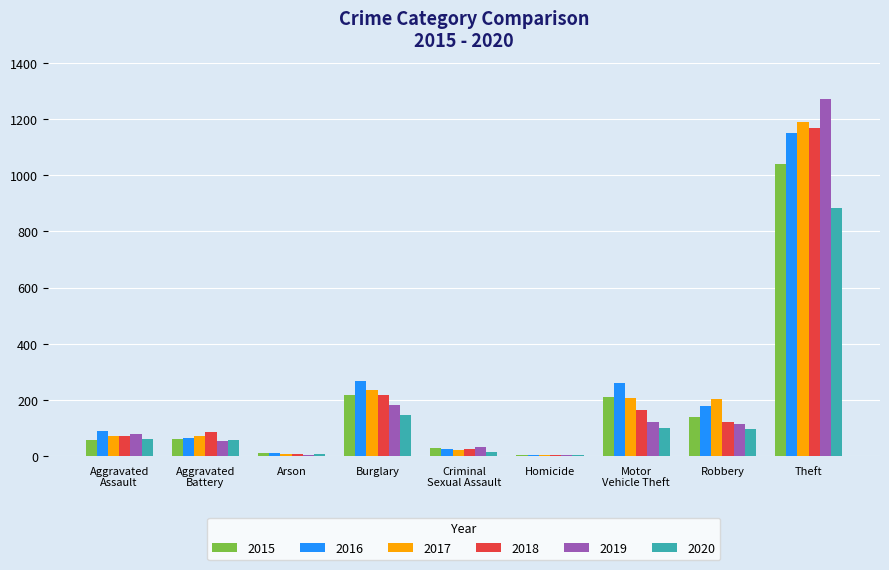

At which label is 2017 closest to 596?

Burglary